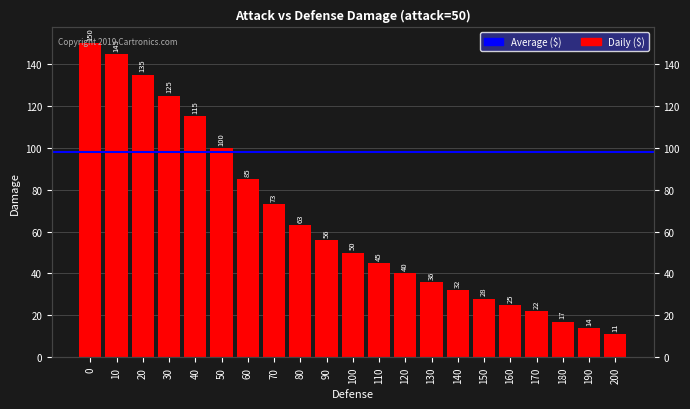

What is the ratio of the value at 160 to the value at 120?

0.6